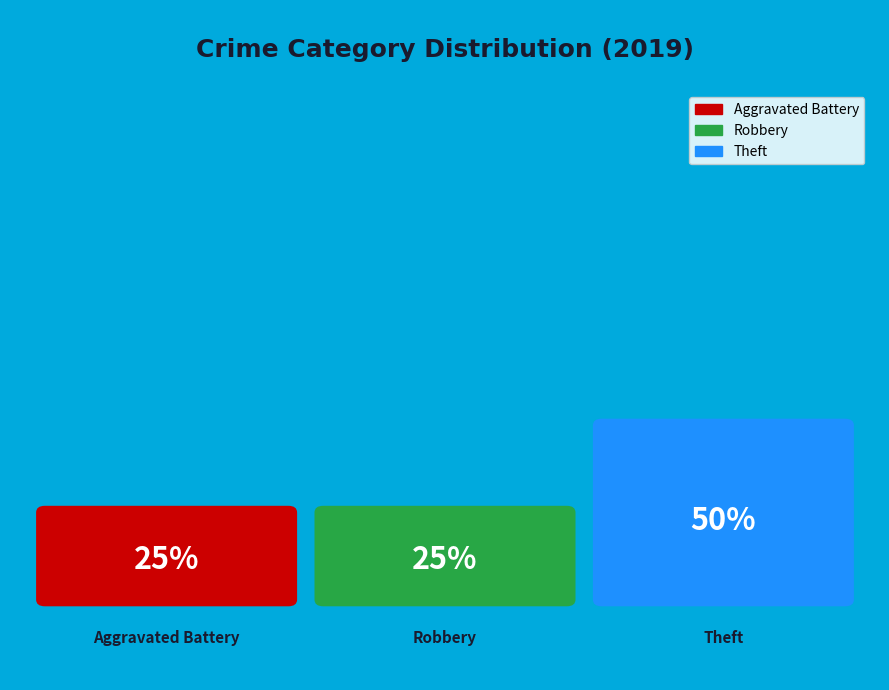

Which slice is the smallest?

Aggravated Battery